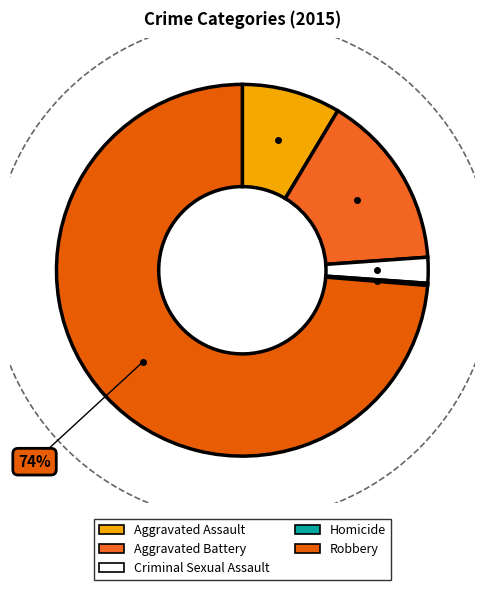

Which category has the biggest portion of the pie?

Robbery